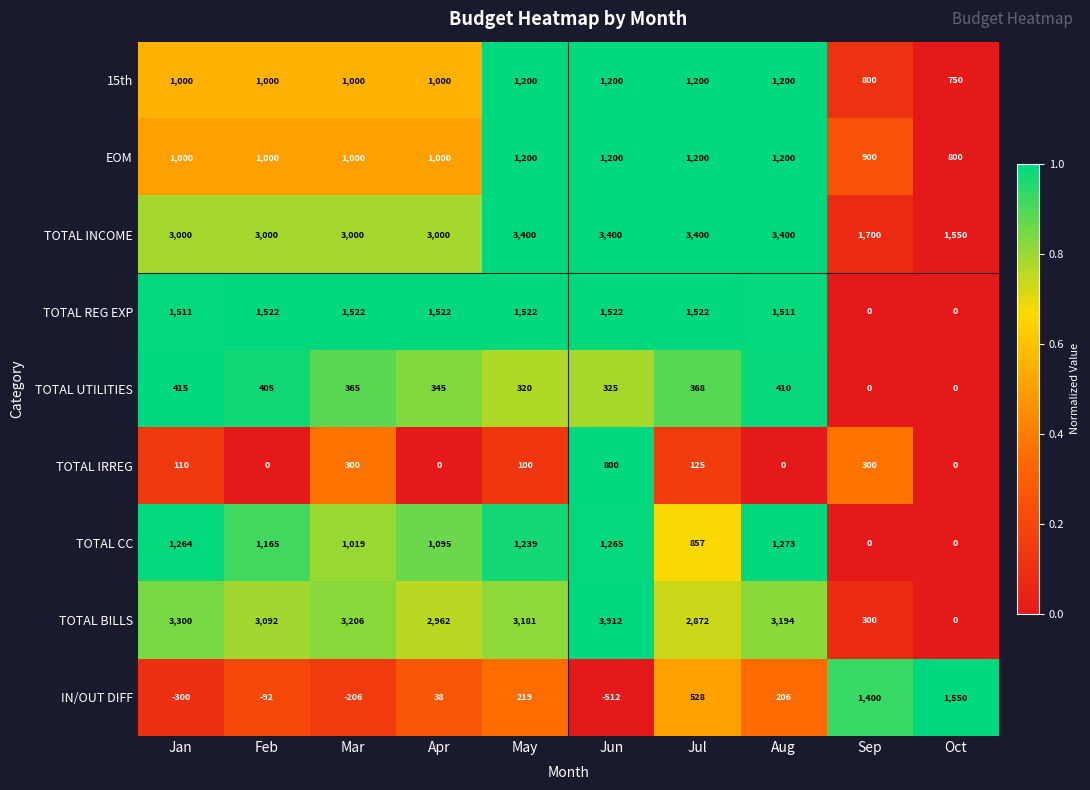

How many data points does each series have?

10